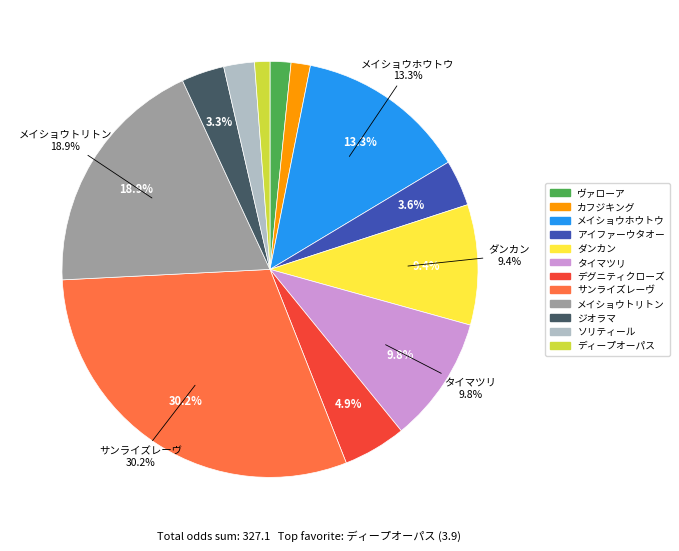

What percentage is the ヴァローア slice, to the nearest percent?

2%